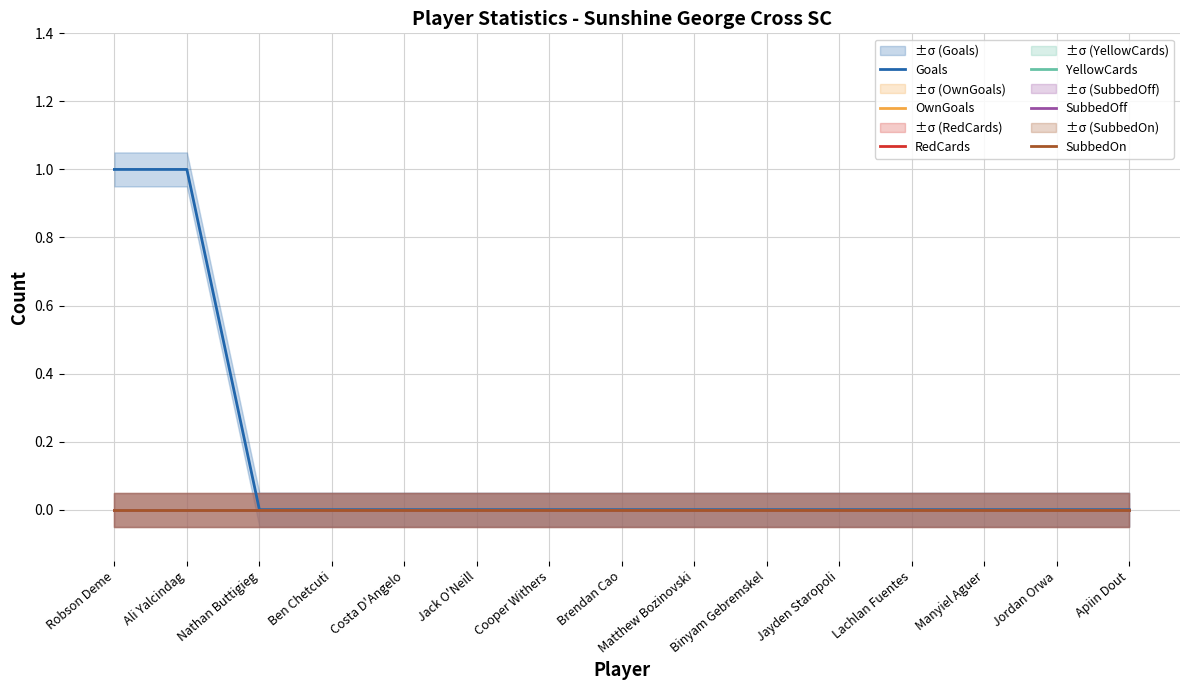

List the series in order of their peak value, highest first.

Goals, OwnGoals, RedCards, YellowCards, SubbedOff, SubbedOn